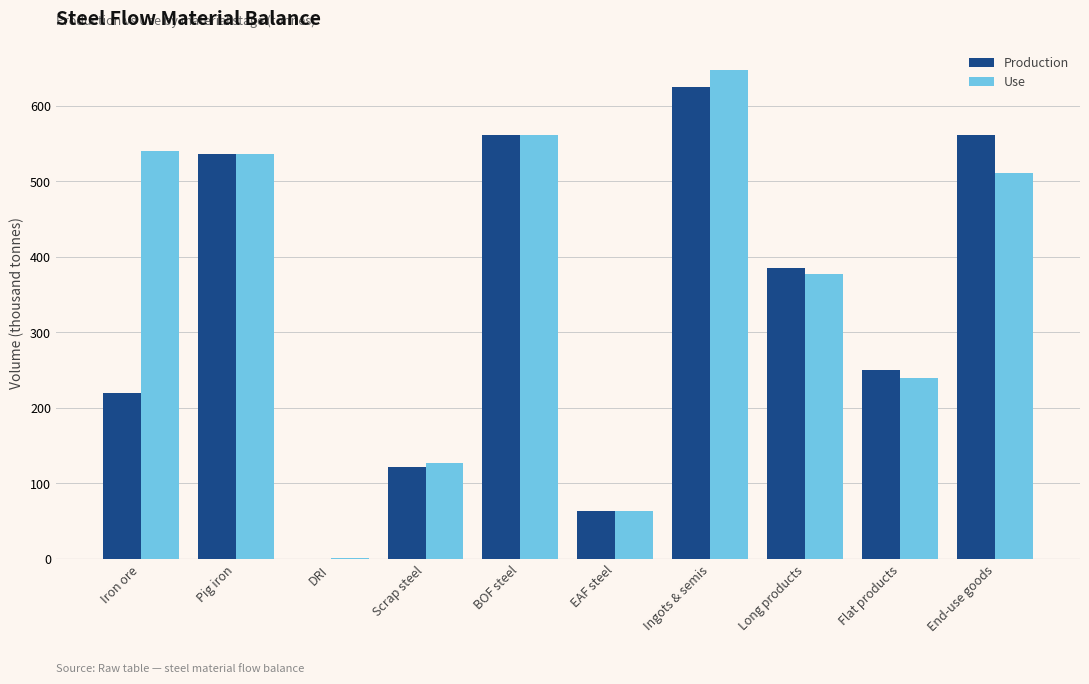

At which label is Production closest to 312?

Flat products